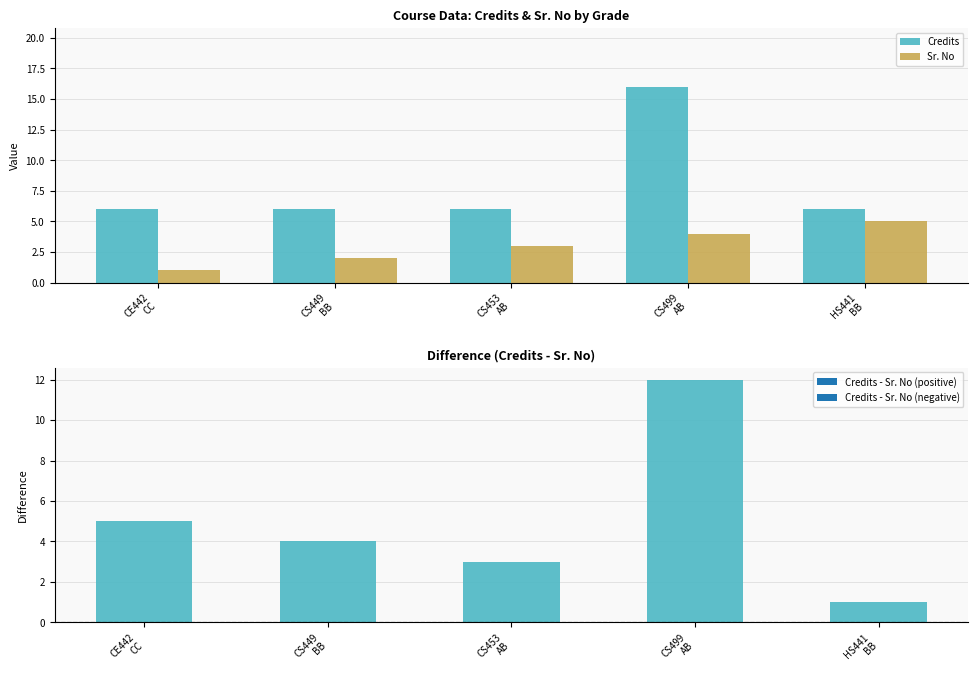

What is the sum of all Credits values?

40